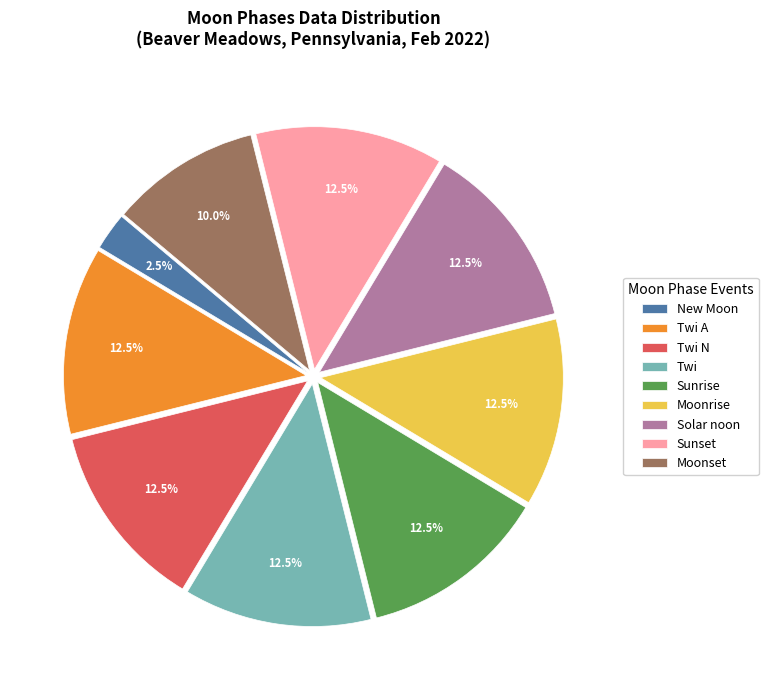

How many segments does this pie chart have?

9